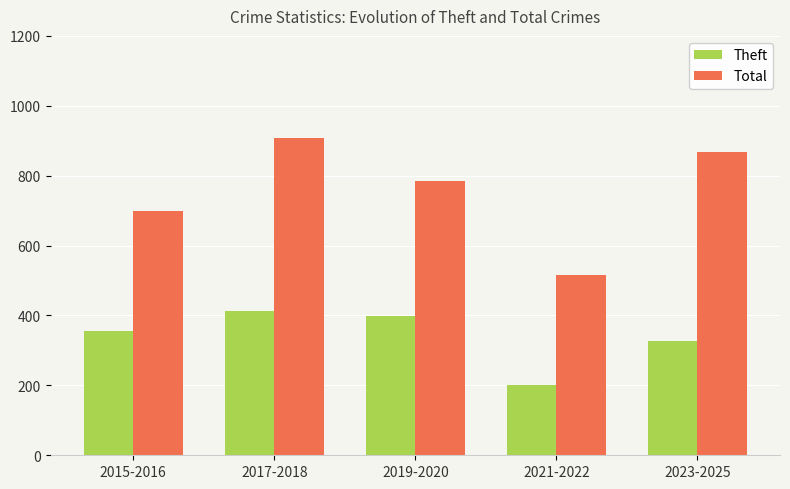

Which category has the lowest value across all series?

2021-2022